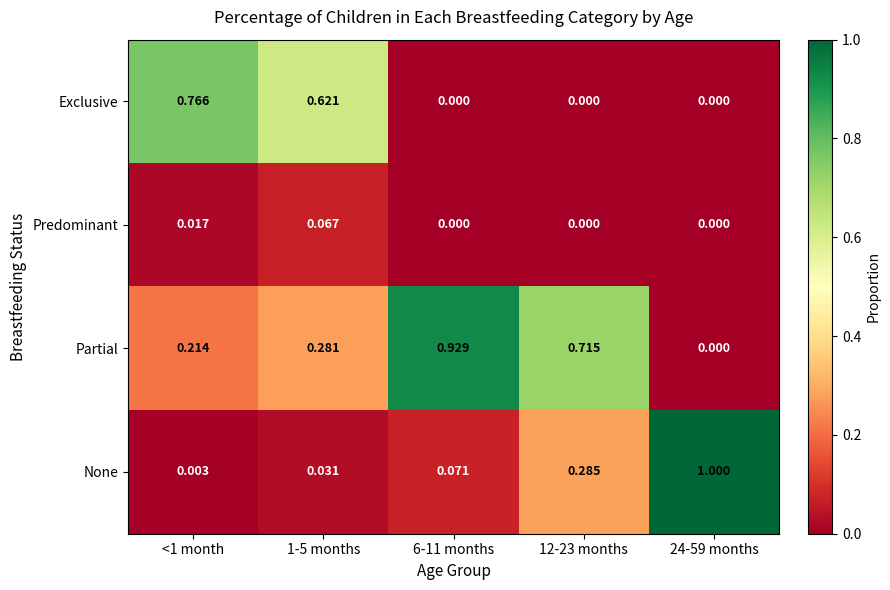

What is the total value across all series at 24-59 months?

1.0